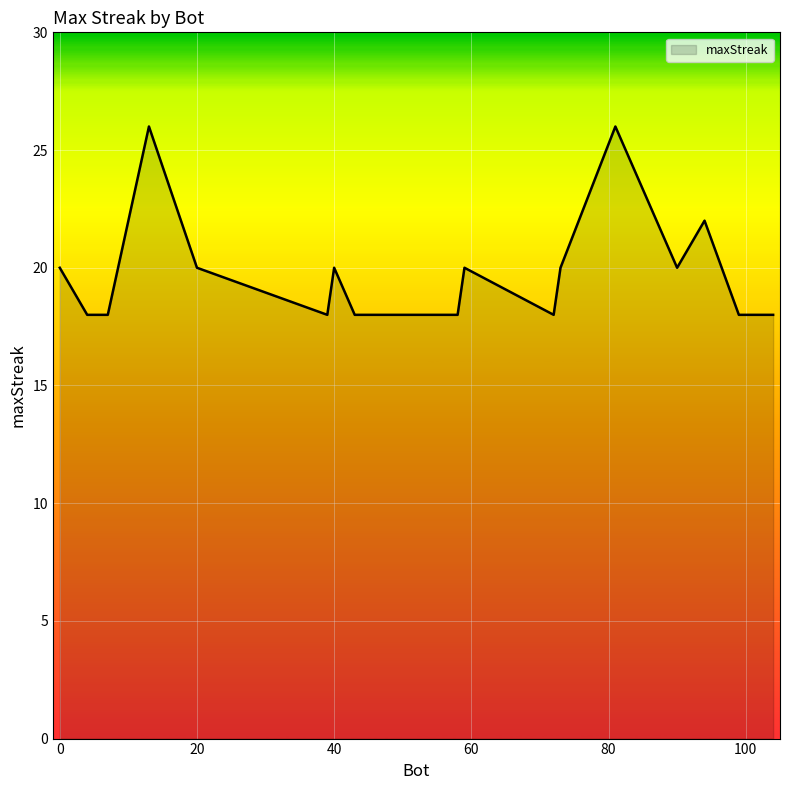

What is the smallest value displayed?

18